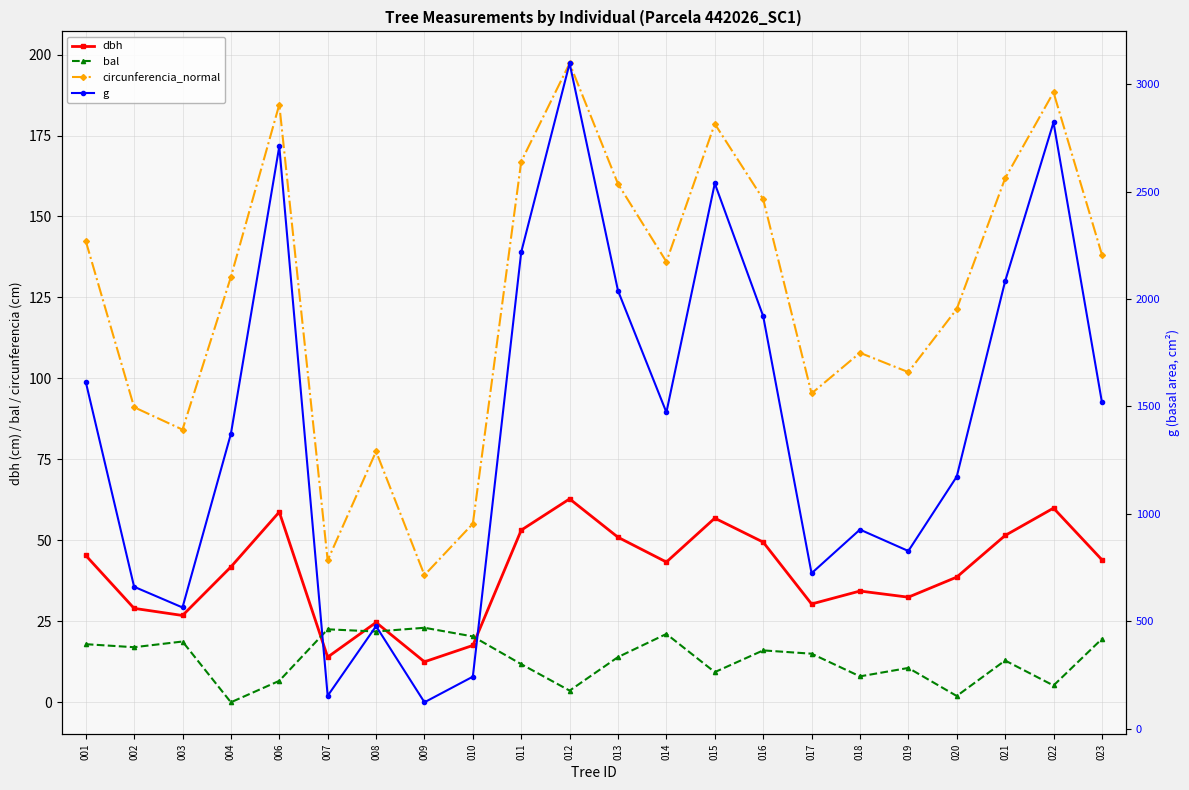

Does the chart have visible grid lines?

Yes